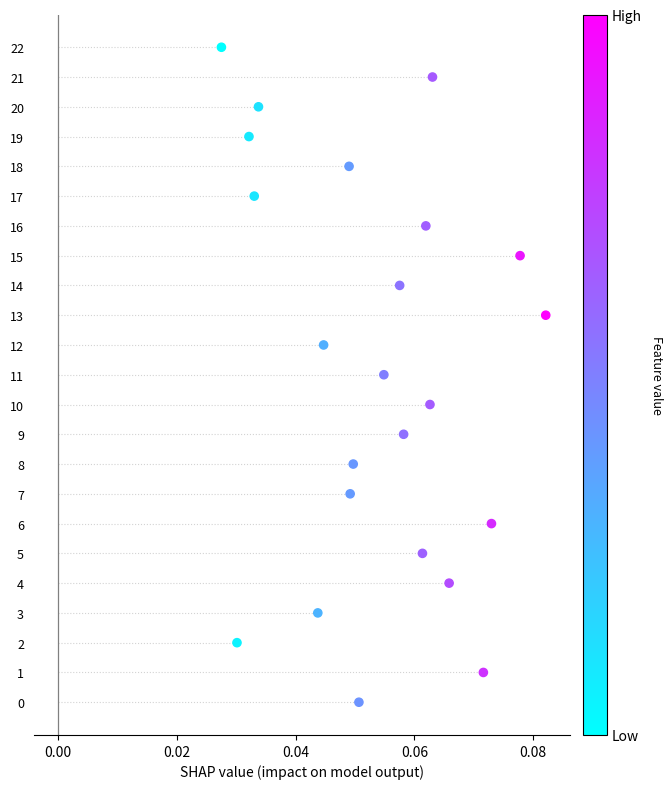

What is the range of Y values (max minus min)?

22